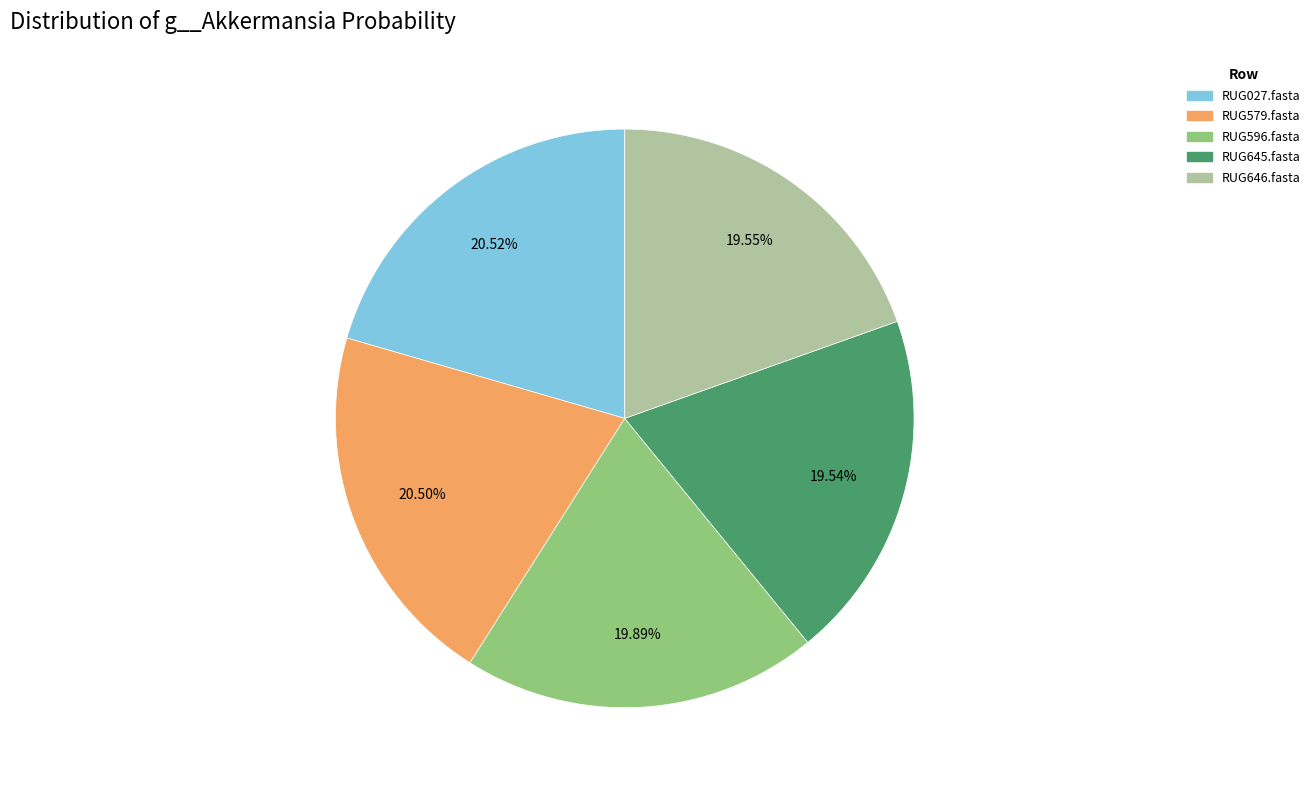

The RUG579.fasta slice represents 28% of the pie. True or false?

False